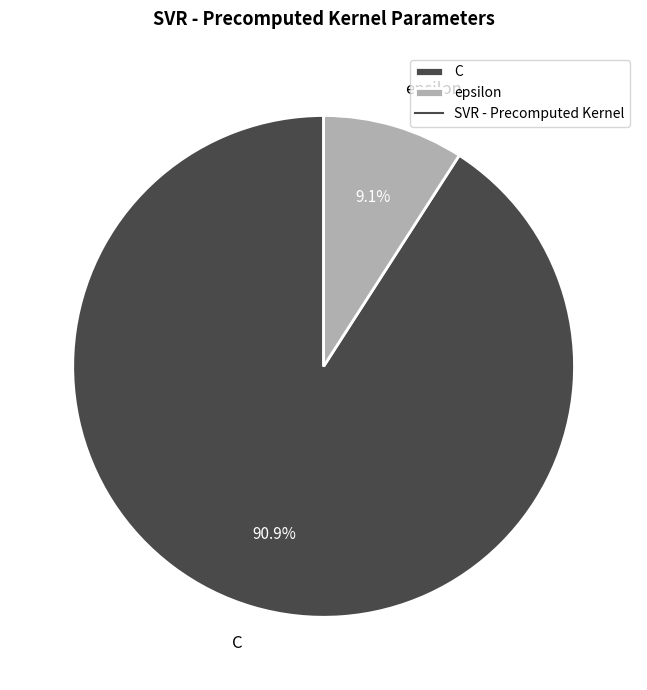

Does epsilon represent more than half of the total?

No